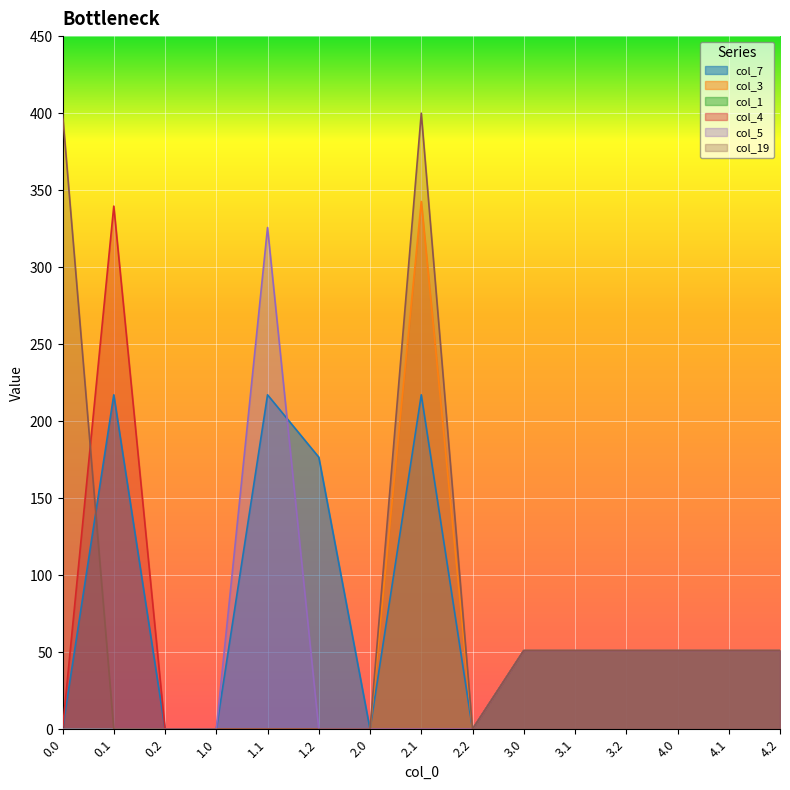

At how many categories does at least one series exceed 6?

11